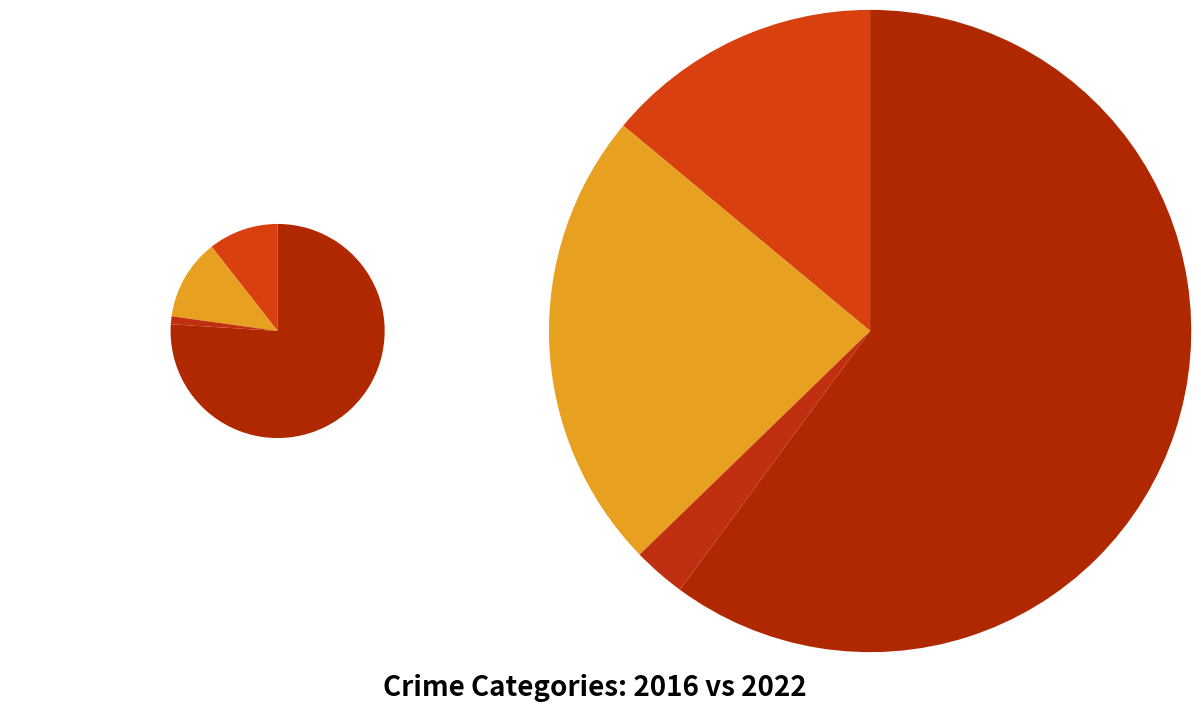

Combined, what portion of the pie is values_2022 and 2?

13.4%